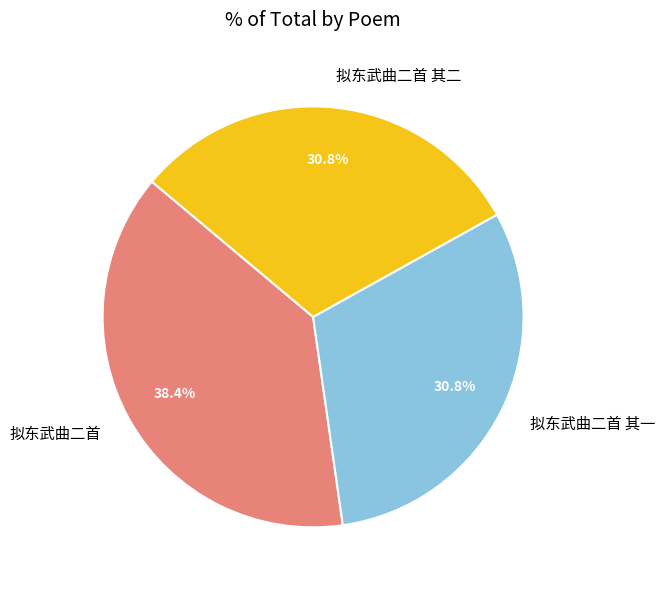

To the nearest percent, what portion does 拟东武曲二首 其一 represent?

31%